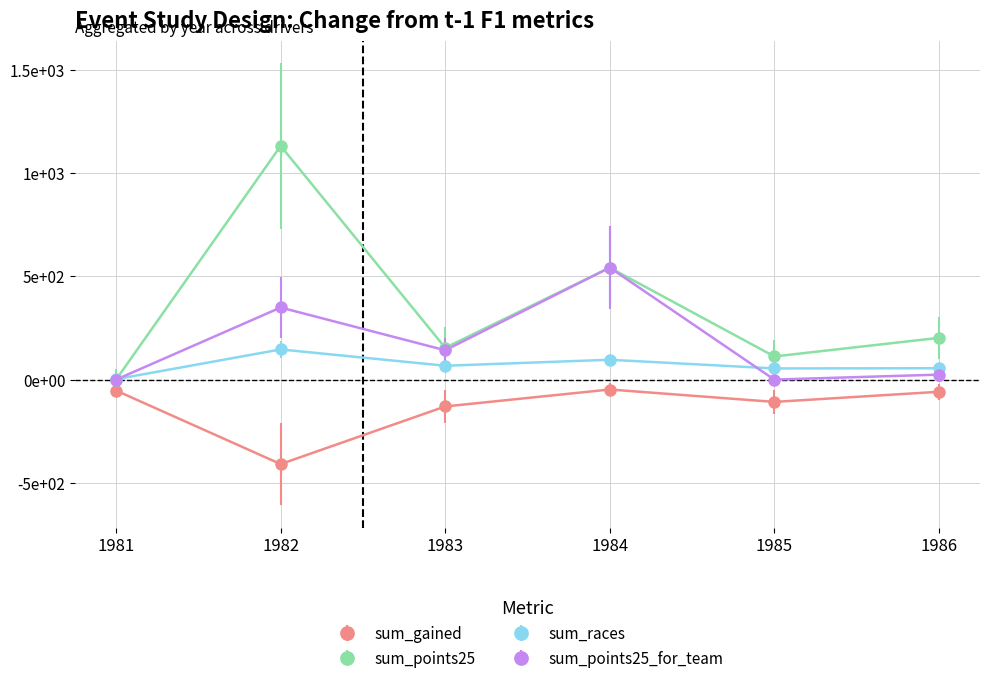

Reading left to right, extract all data points from this chart.

sum_gained: 1981=-53	1982=-409	1983=-130	1984=-48	1985=-108	1986=-59
sum_points25: 1981=0	1982=1131	1983=154	1984=542	1985=112	1986=202
sum_races: 1981=2	1982=146	1983=67	1984=96	1985=54	1986=55
sum_points25_for_team: 1981=0	1982=349	1983=142	1984=542	1985=0	1986=24